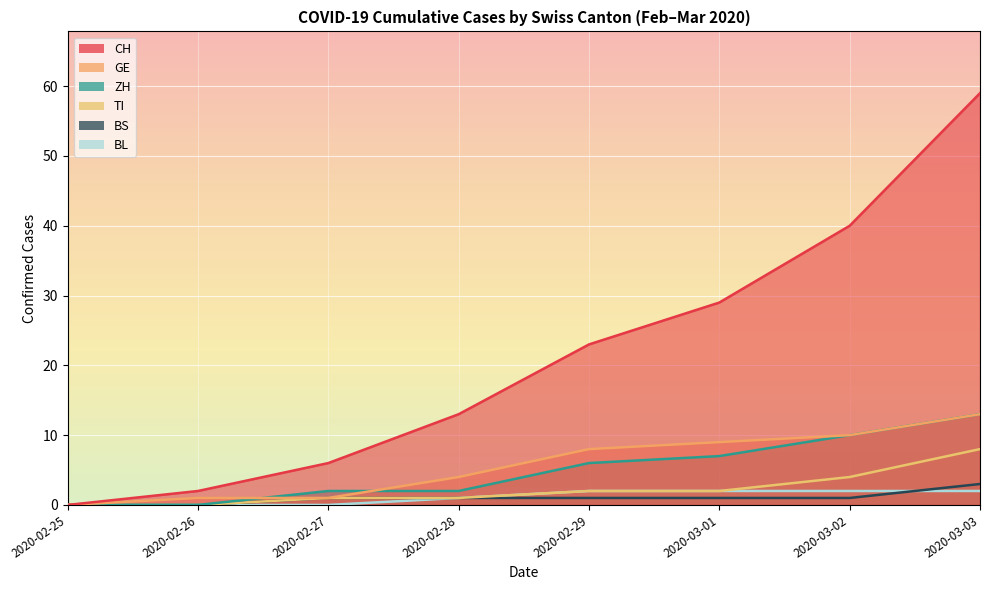

What is the maximum value shown in the chart?

59